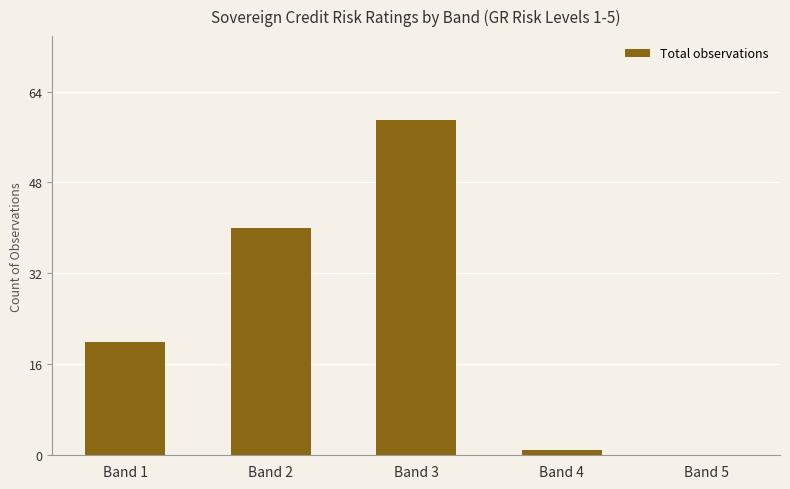

What is the sum of all values?

120